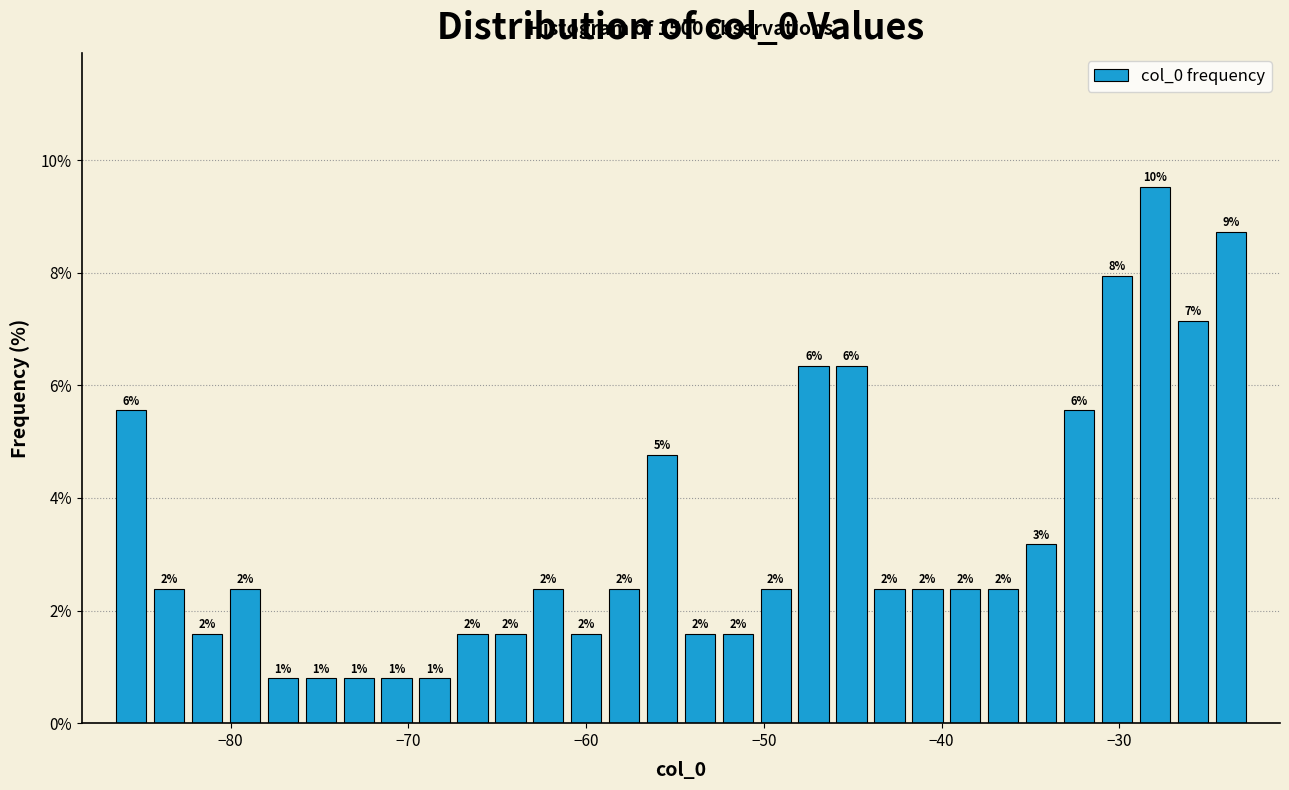

Around what value on the x-axis is the tallest bar? Give the approximate position of its centre, as read against the axis.

-28